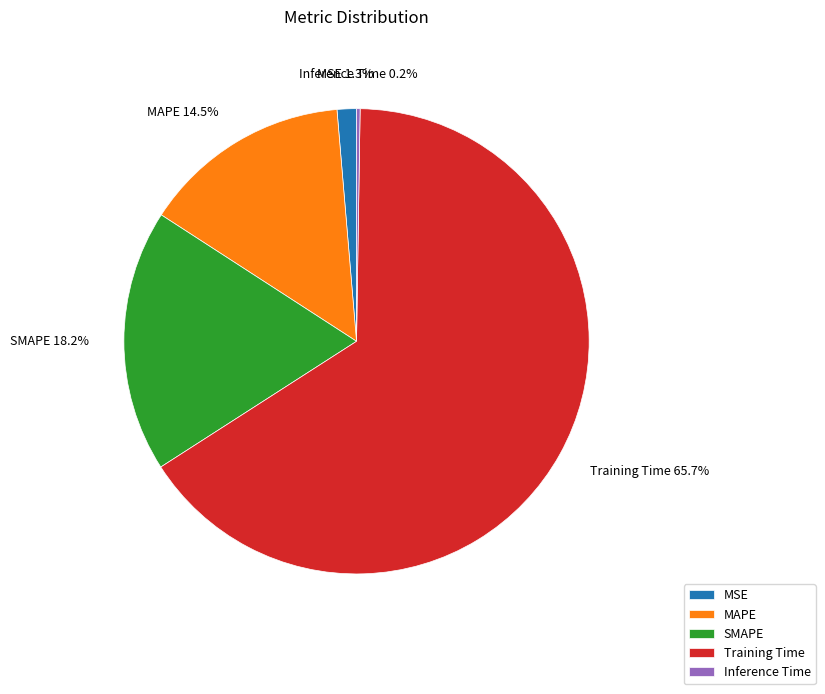

Which category has the biggest portion of the pie?

Training Time